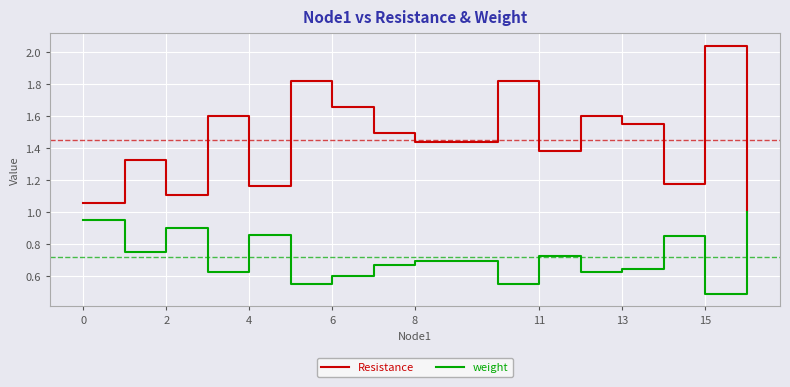

Which series has the largest total across all categories?

Resistance